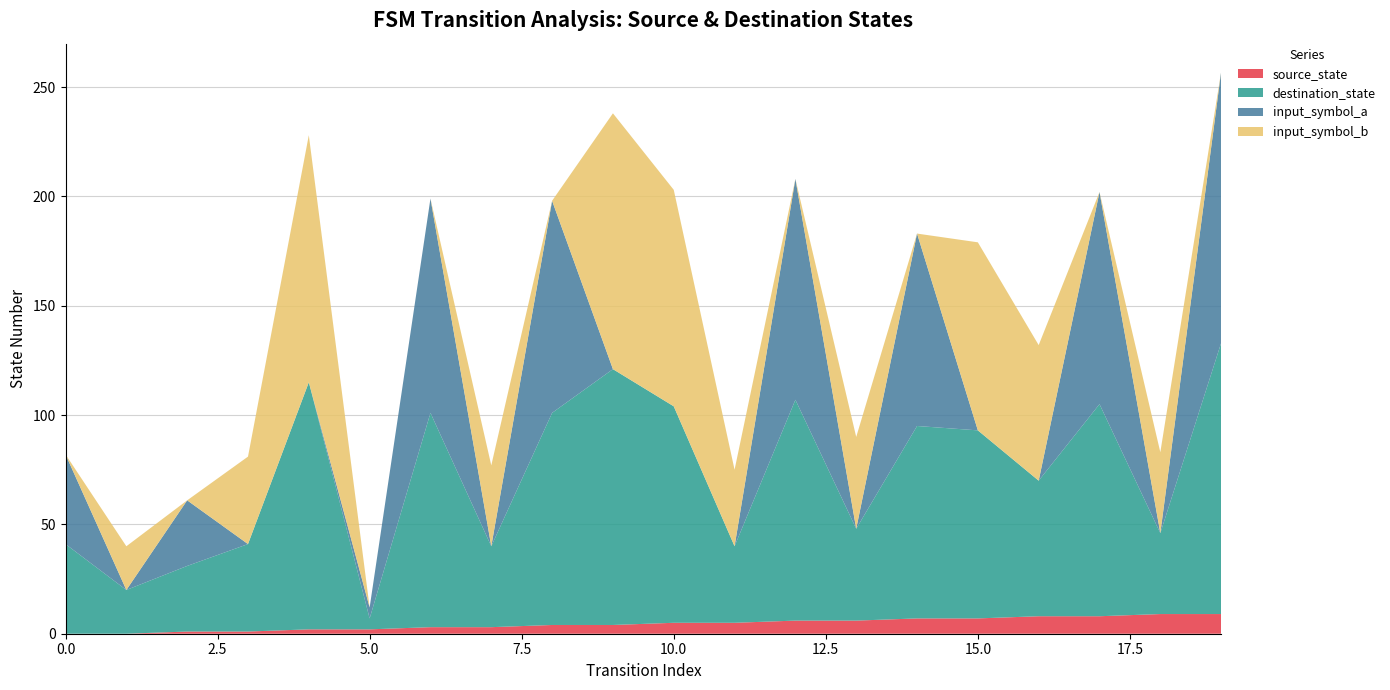

Reading left to right, extract all data points from this chart.

source_state: 0	0	1	1	2	2	3	3	4	4	5	5	6	6	7	7	8	8	9	9
destination_state: 41	20	30	40	113	5	98	37	97	117	99	35	101	42	88	86	62	97	37	124
input_symbol_a: 41	0	30	0	0	5	98	0	97	0	0	0	101	0	88	0	0	97	0	124
input_symbol_b: 0	20	0	40	113	0	0	37	0	117	99	35	0	42	0	86	62	0	37	0